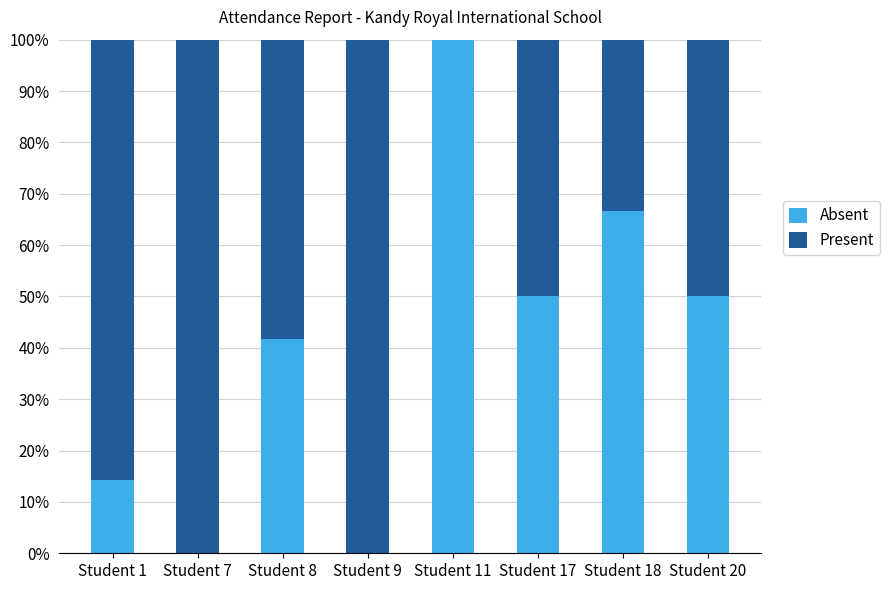

True or false: Absent has a value of 50.0 at Student 17.

True